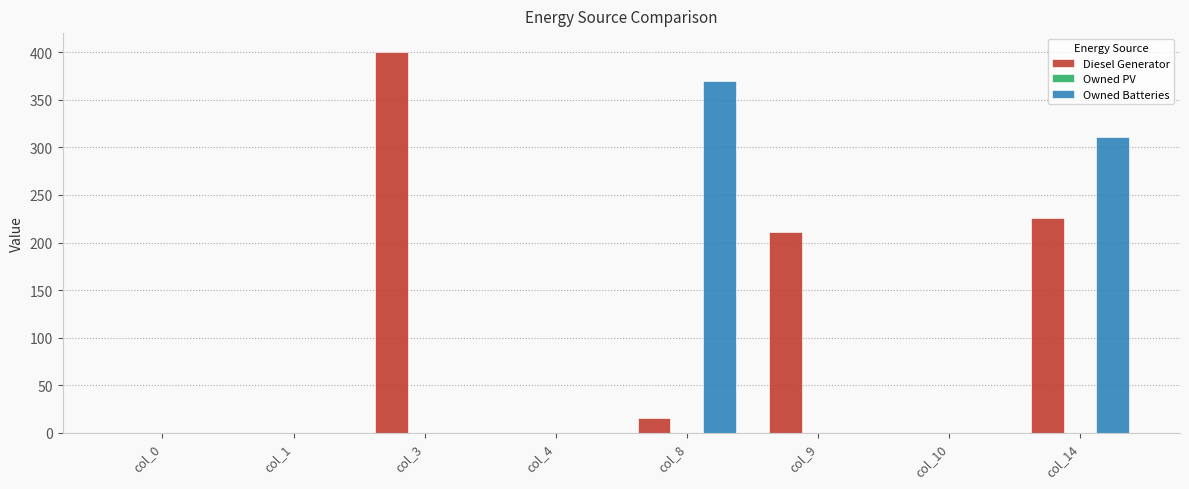

How many groups of bars are there?

8